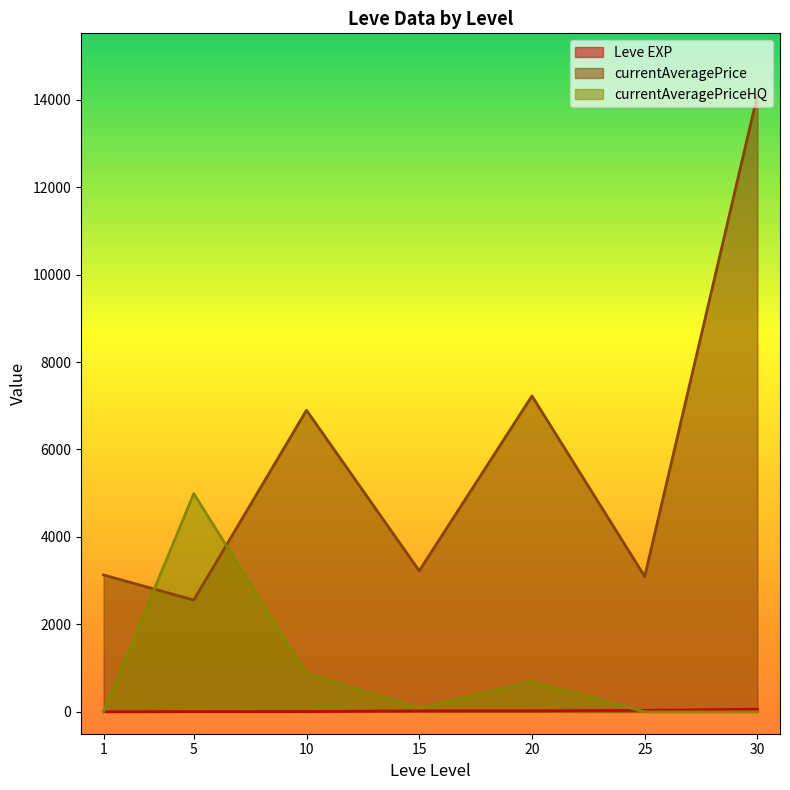

List the series in order of their overall mean, lowest first.

Leve EXP, currentAveragePriceHQ, currentAveragePrice